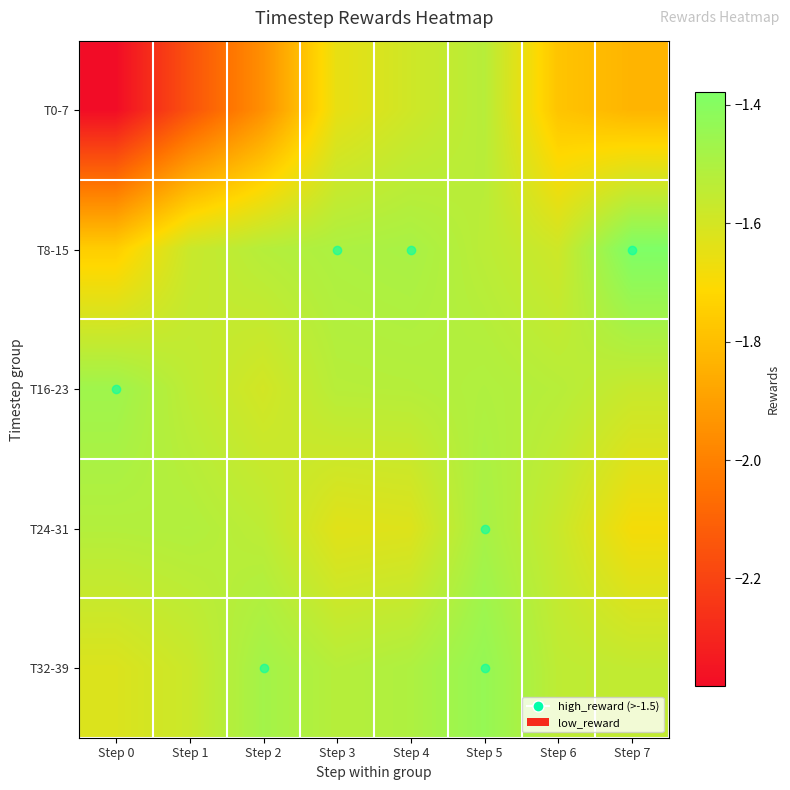

At Step 6, list the series in order from smallest to largest.

T0-7, T8-15, T24-31, T32-39, T16-23